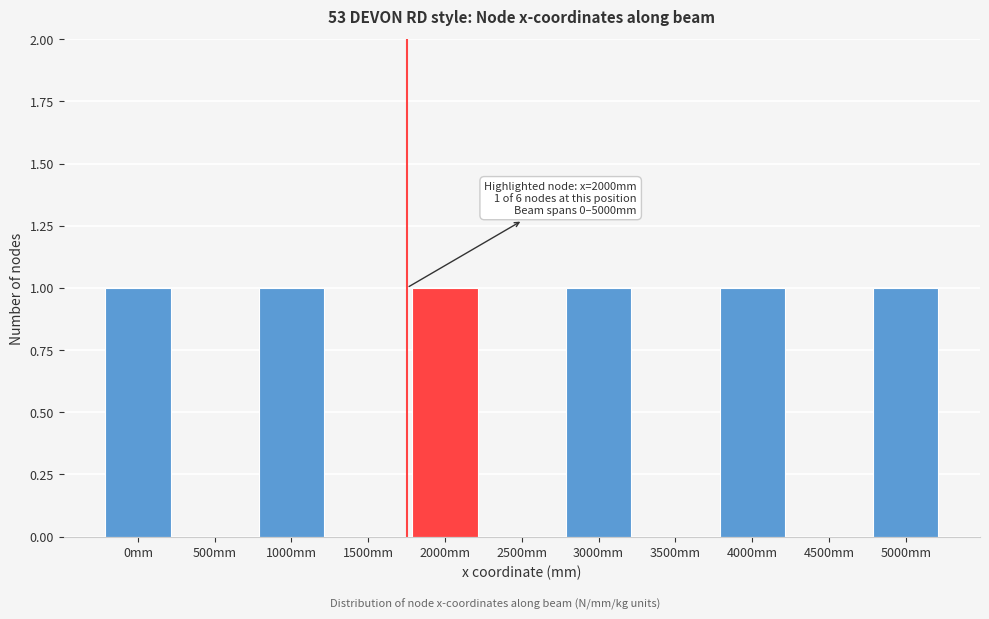

Reading right to left, what are all the values shown in this chart?

5000mm=1	4500mm=0	4000mm=1	3500mm=0	3000mm=1	2500mm=0	2000mm=1	1500mm=0	1000mm=1	500mm=0	0mm=1